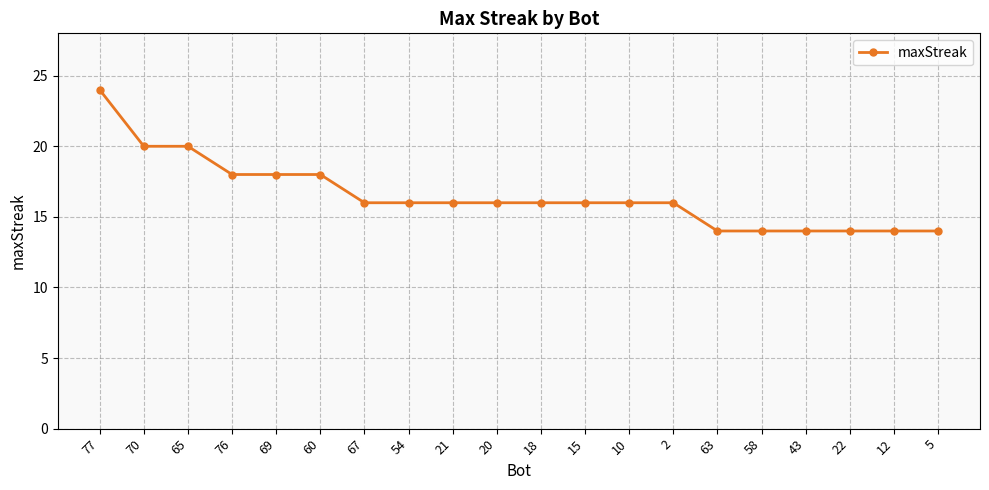

What is the maximum value shown in the chart?

24